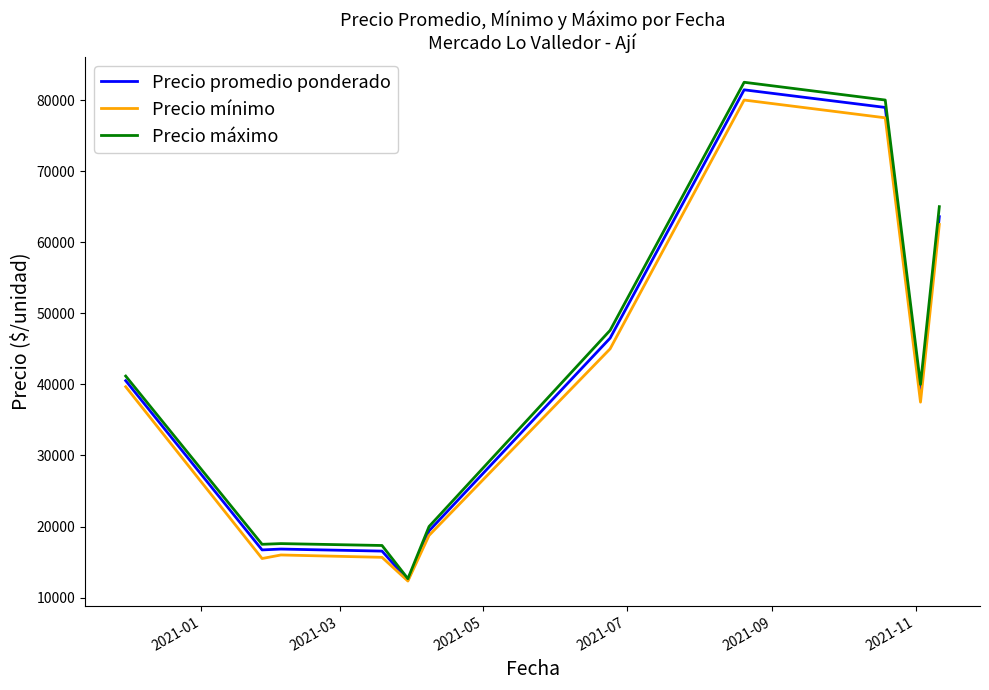

What is the greatest value displayed?

82500.0